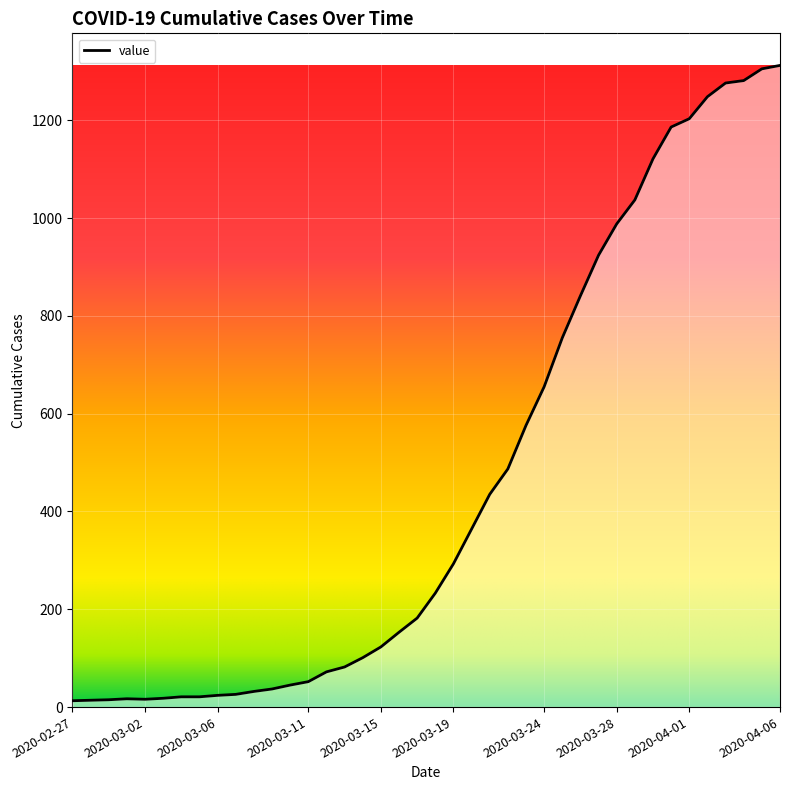

What is the greatest value displayed?

1312